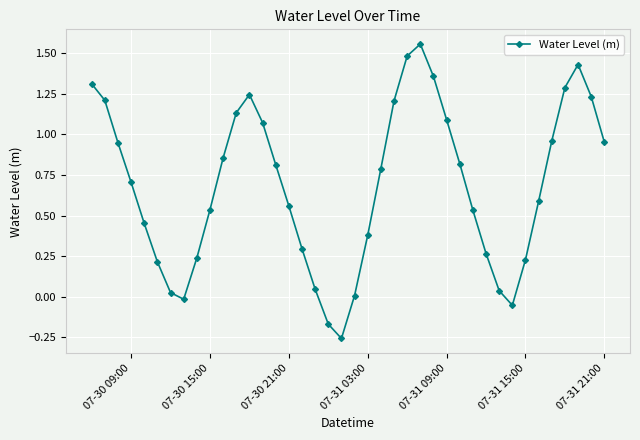

How many points are lower than both their immediate neighbors (excluding endpoints)?

3